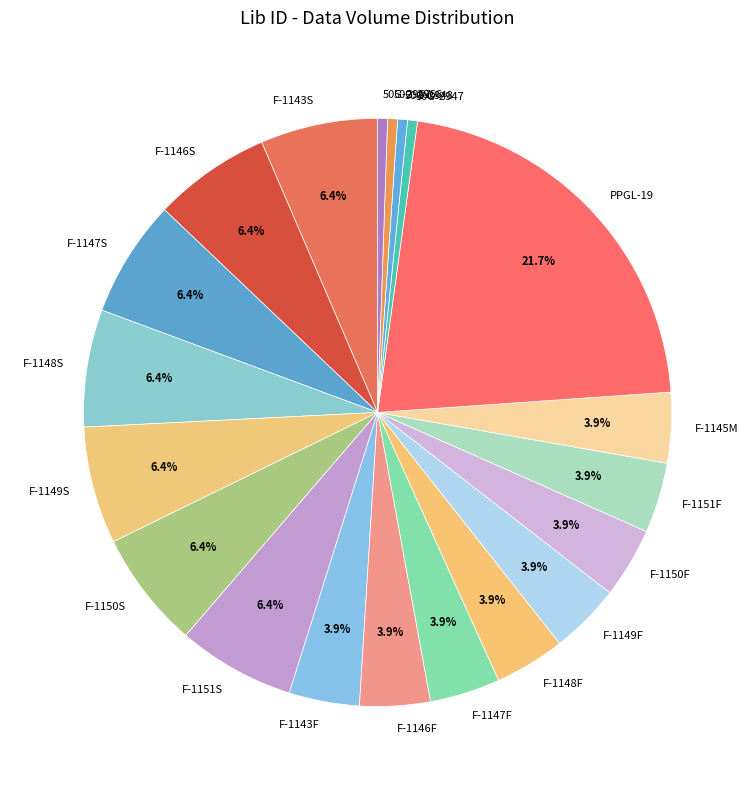

True or false: F-1146S accounts for 1% of the total.

False